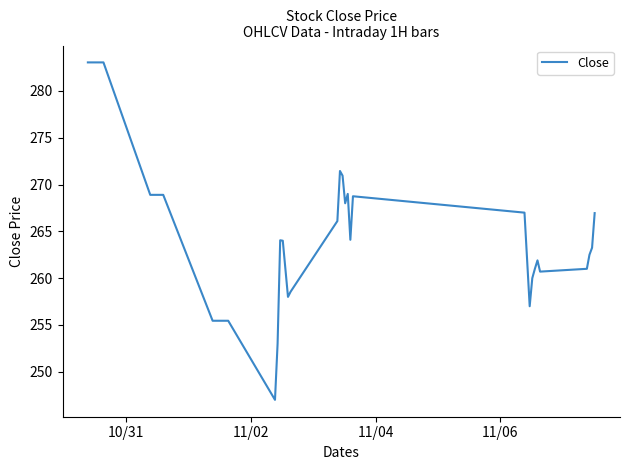

What is the maximum value shown in the chart?

283.1